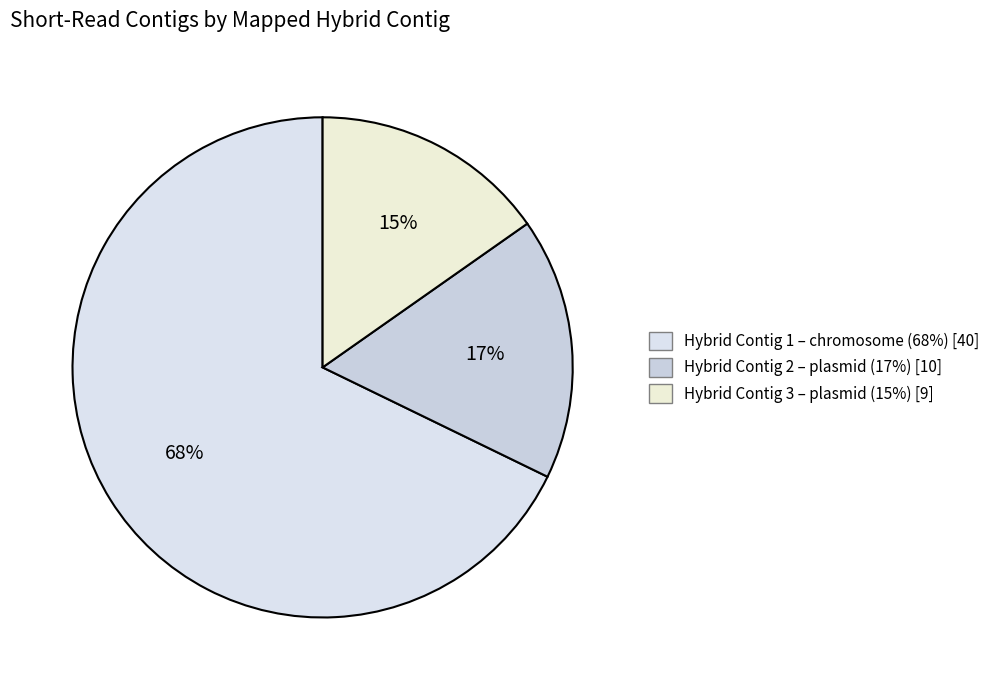

What is the largest slice in the pie chart?

chromosome (contig 1)